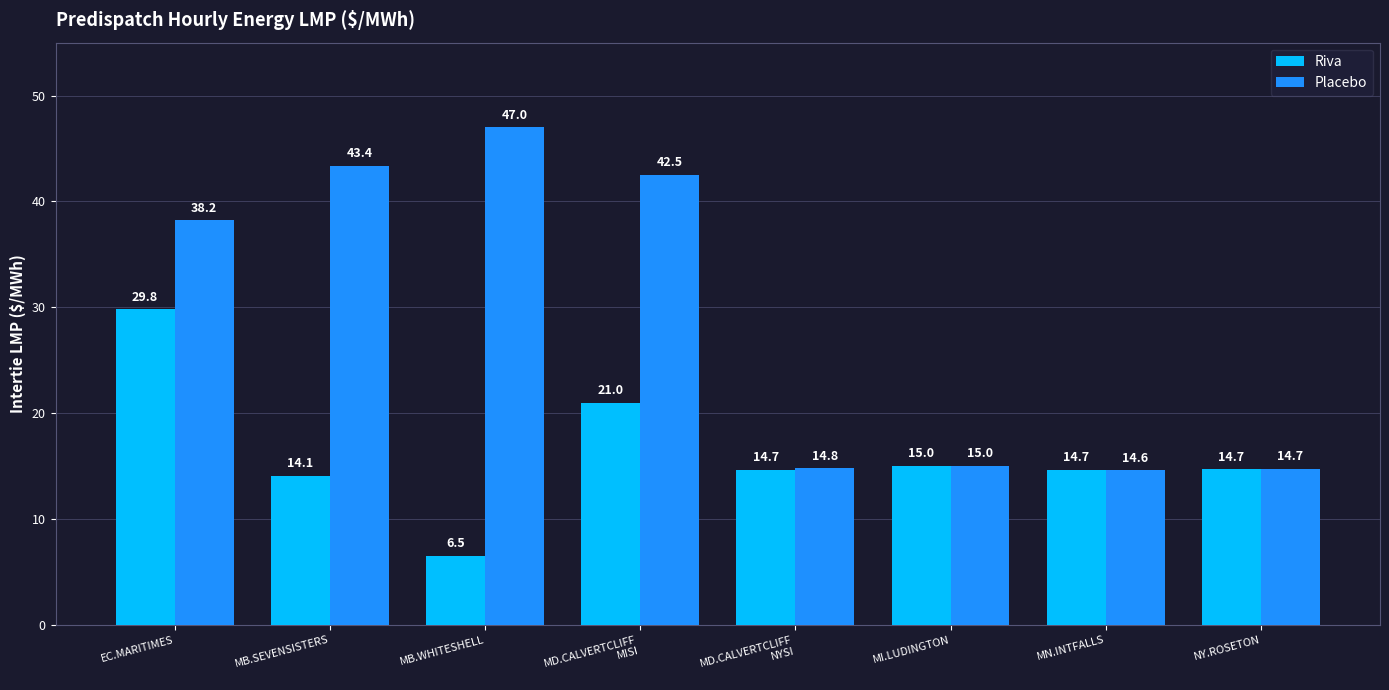

Where is Placebo nearest to the value 30?

EC.MARITIMES